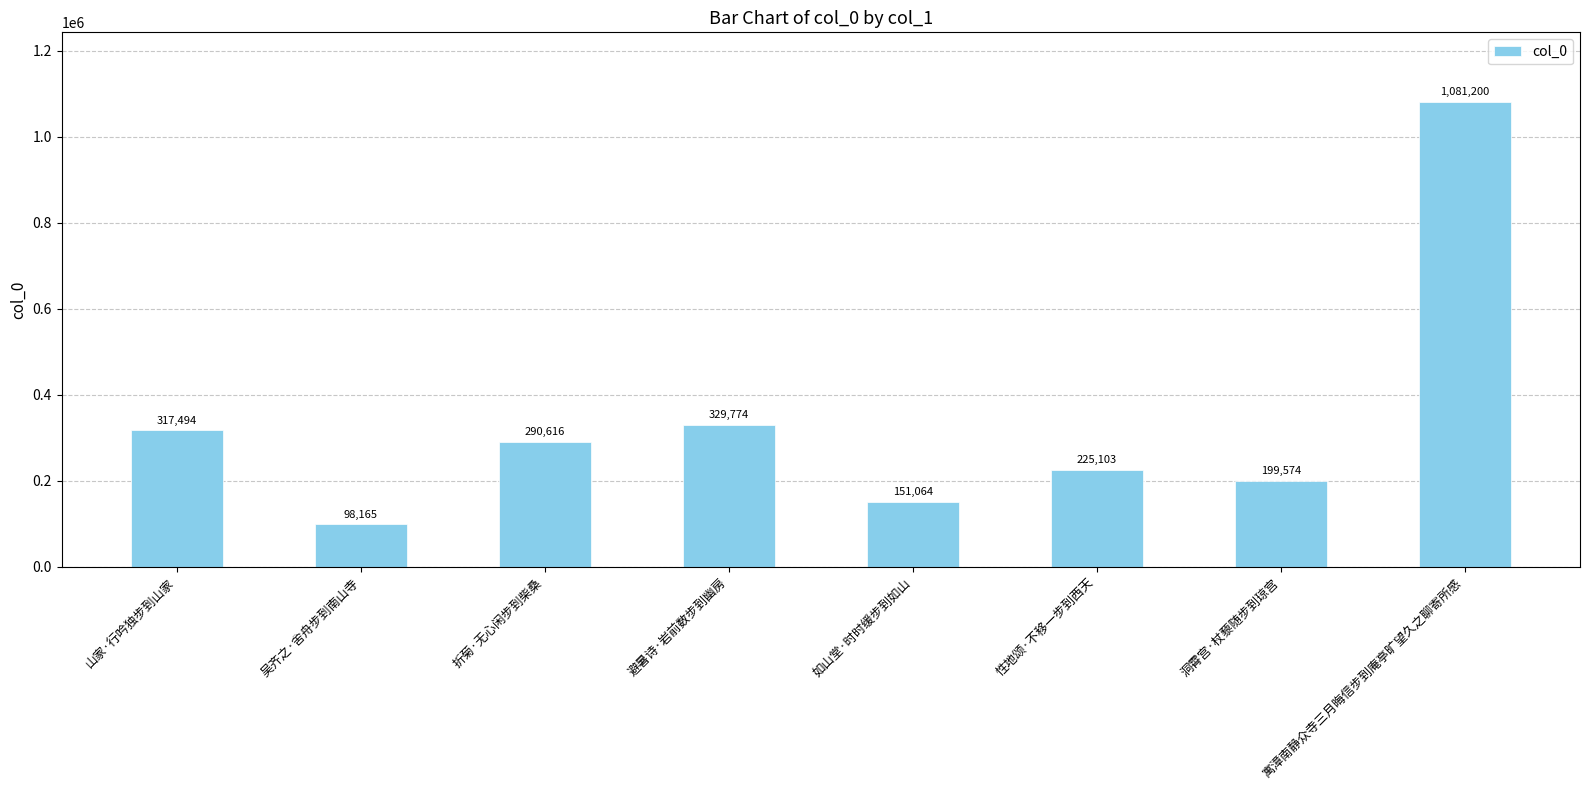

What is the label of the 7th bar from the right?

吴齐之·舍舟步到南山寺